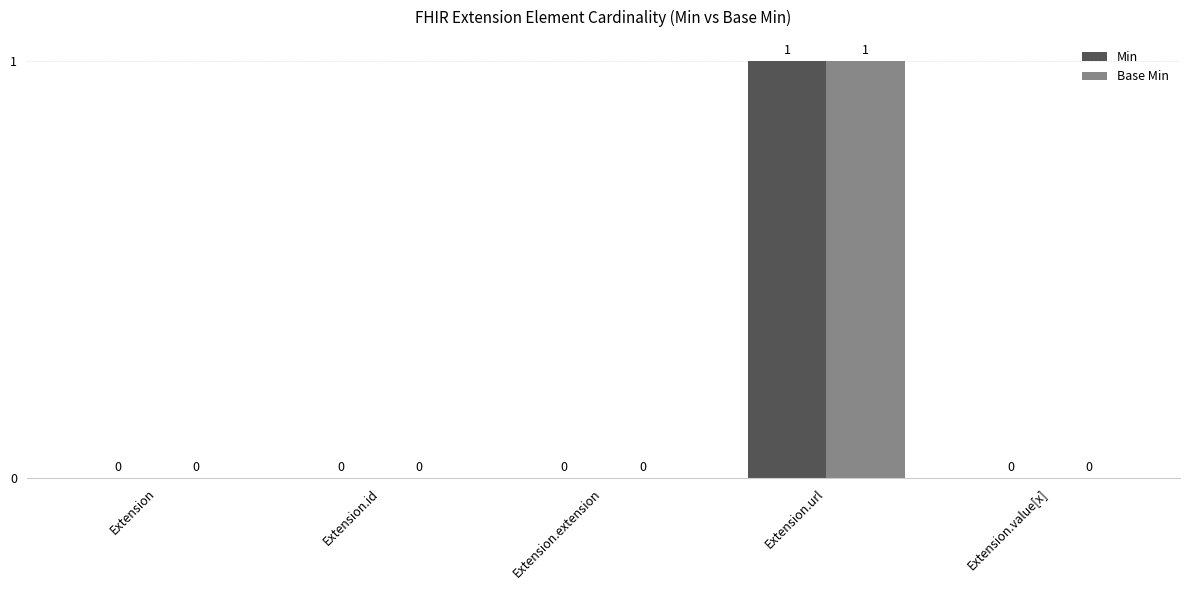

Is it true that Min equals 0 at Extension?

True